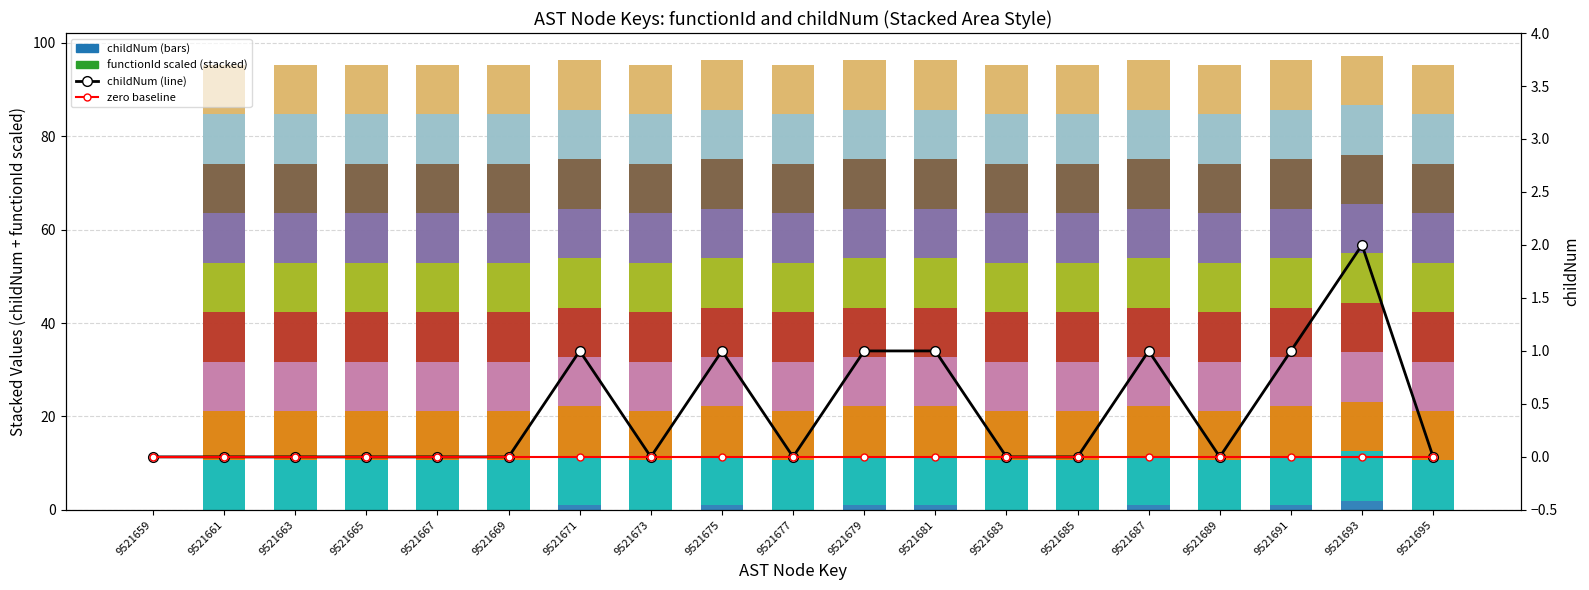

What is the value of the functionId (×1e5) bar at the 9th from the left?

95.2